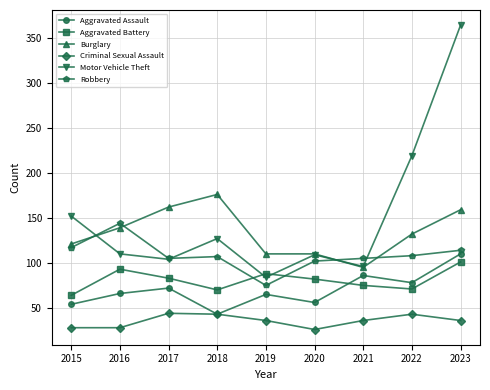

Which series ends up on top after the final intersection of Motor Vehicle Theft and Aggravated Battery?

Motor Vehicle Theft